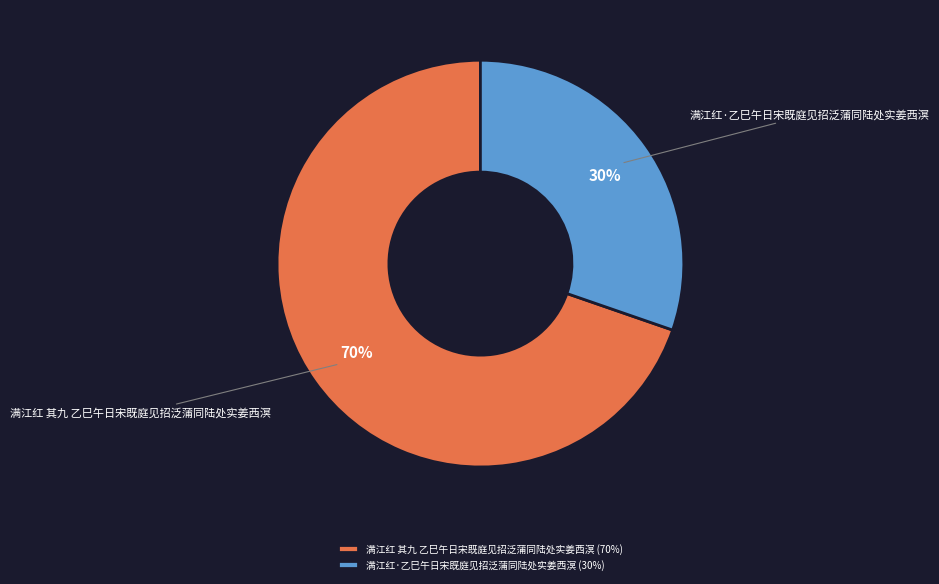

Count the number of slices in the pie.

2